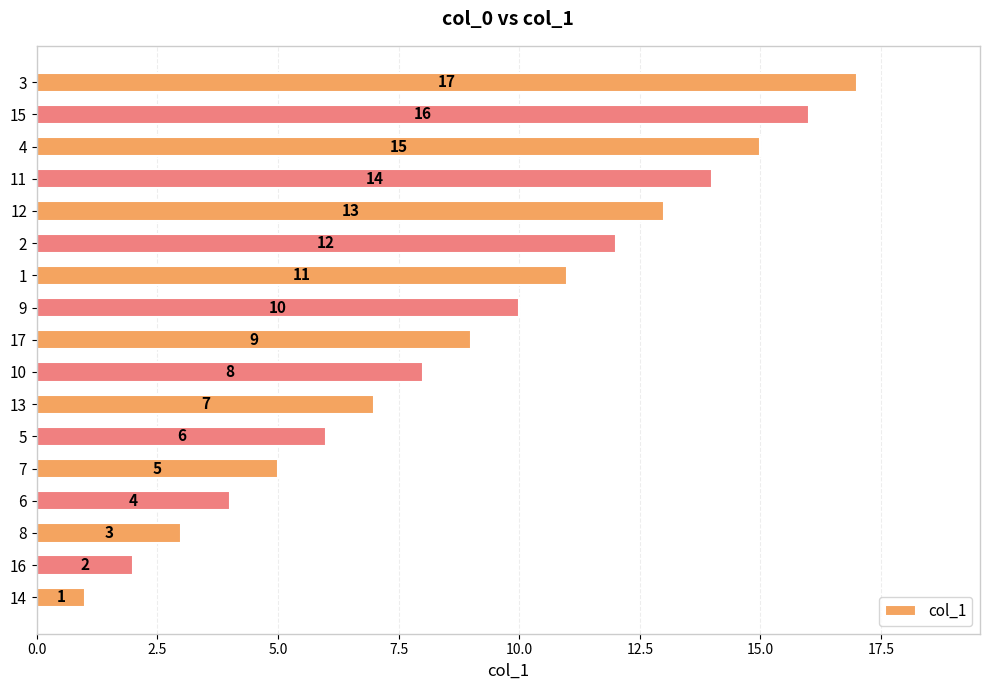

Is it true that the value at 16 is 1?

False